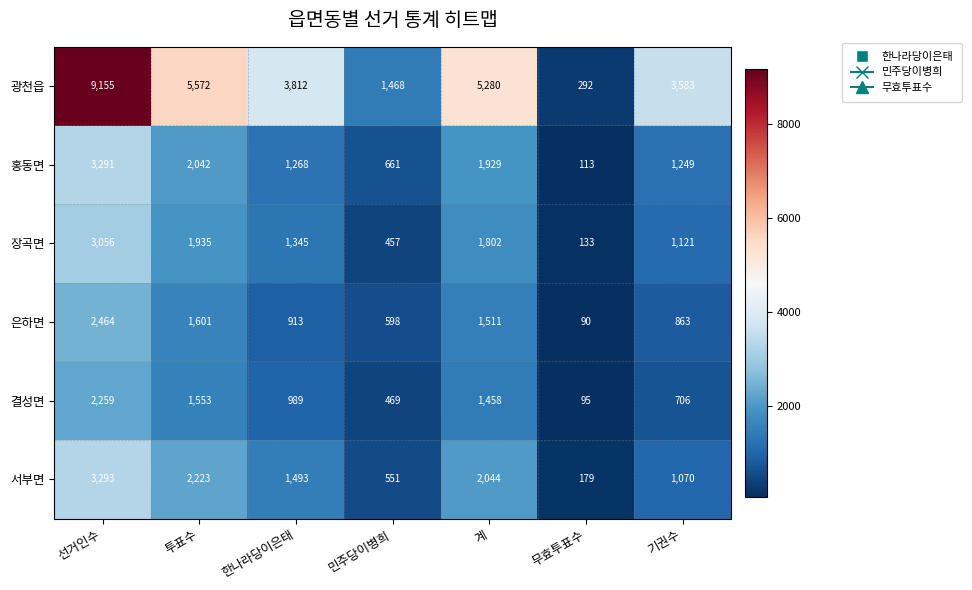

Count the number of categories in the chart.

7